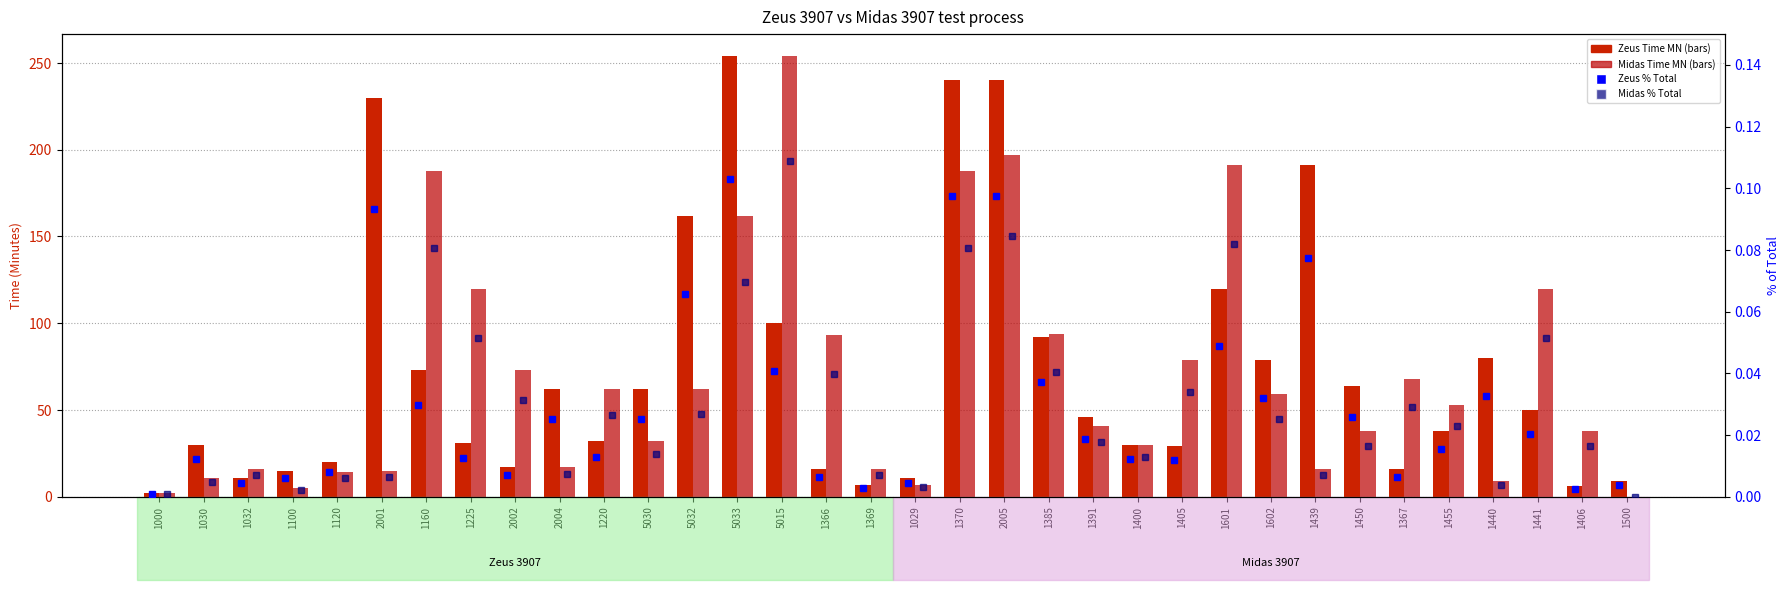

True or false: Midas % of Total has a value of 0.0 at 1120.

True